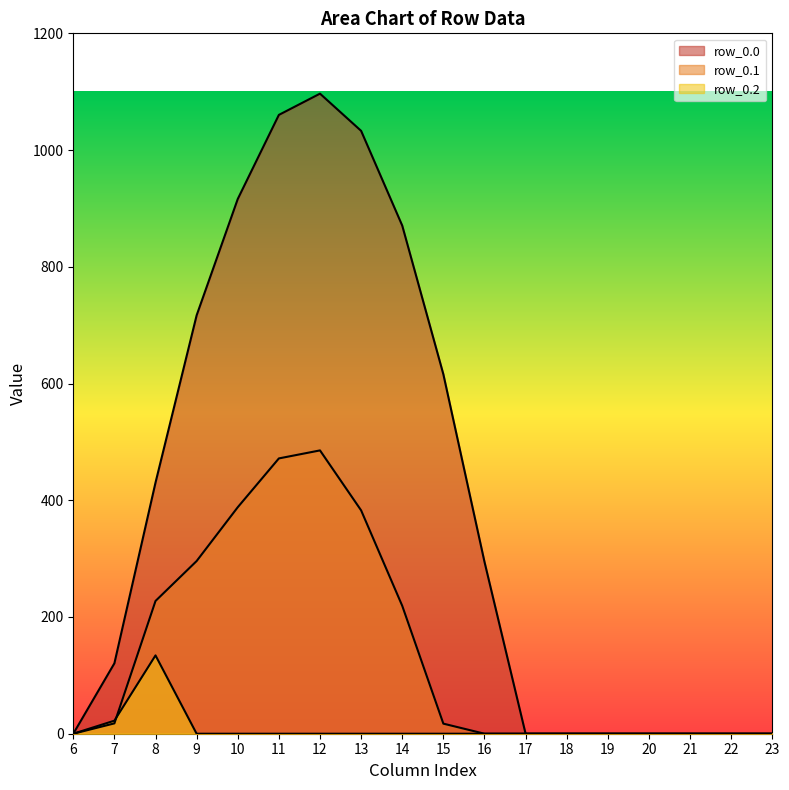

What is the total value across all series at 11?

1532.0